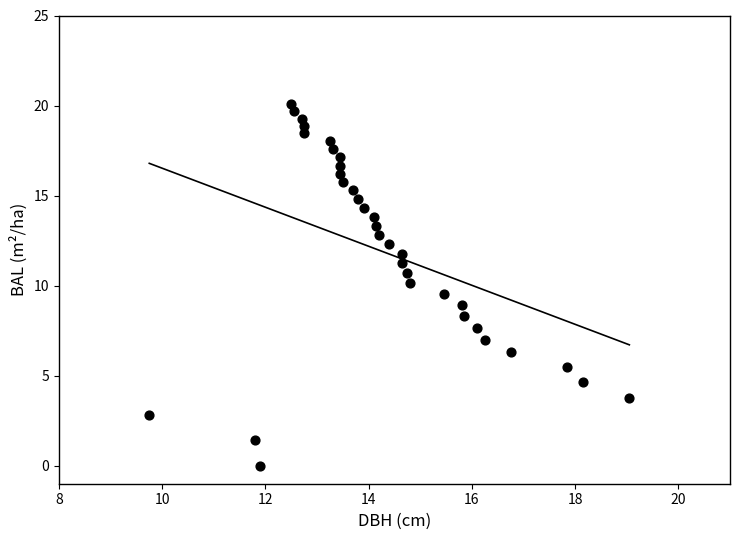

What is the range of Y values (max minus min)?

20.1